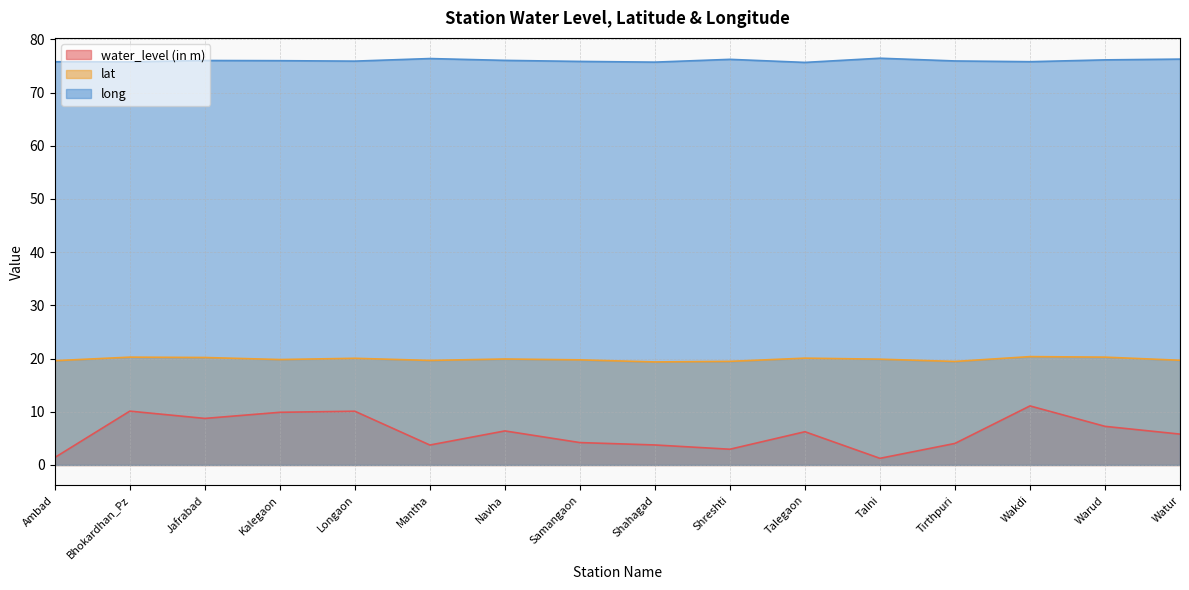

Does the chart have visible grid lines?

Yes